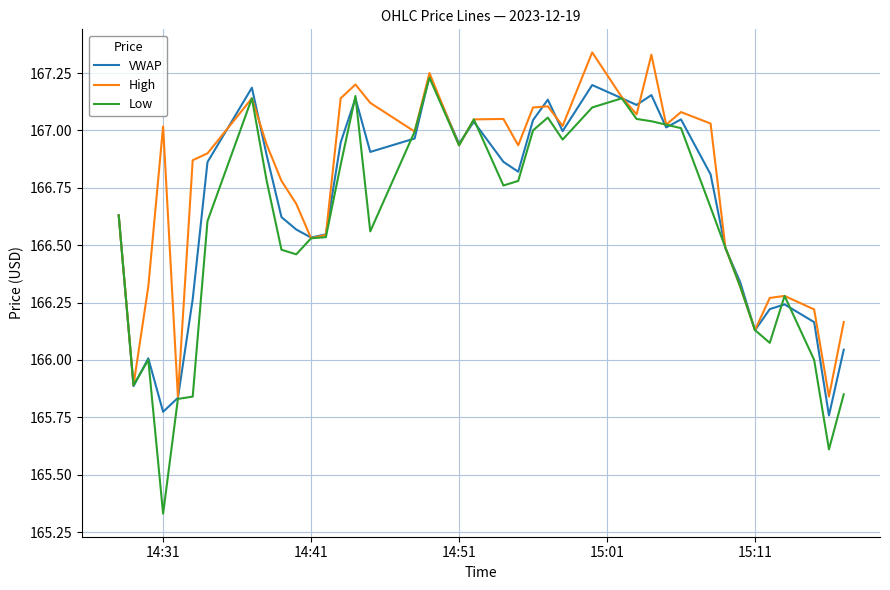

Which series has the widest spread of values?

Low